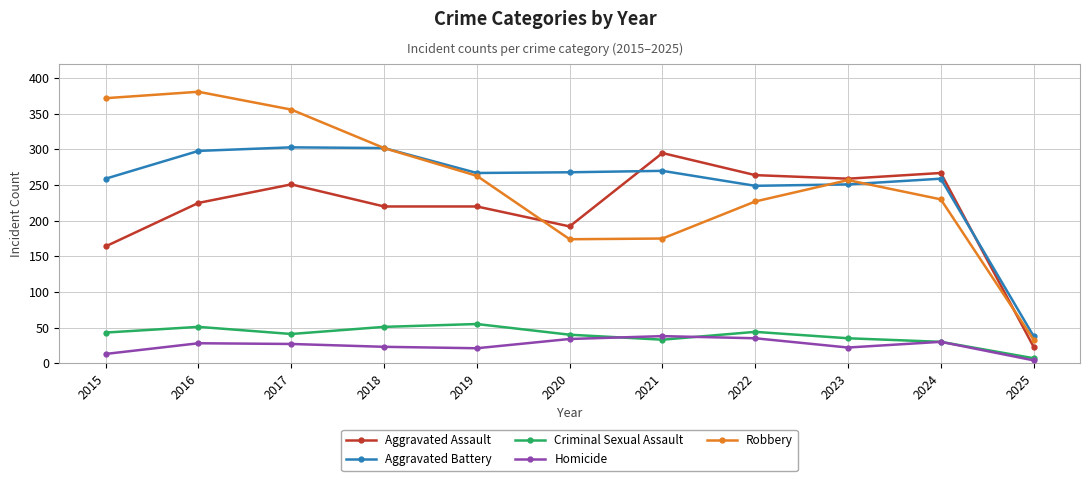

What is the greatest value displayed?

381